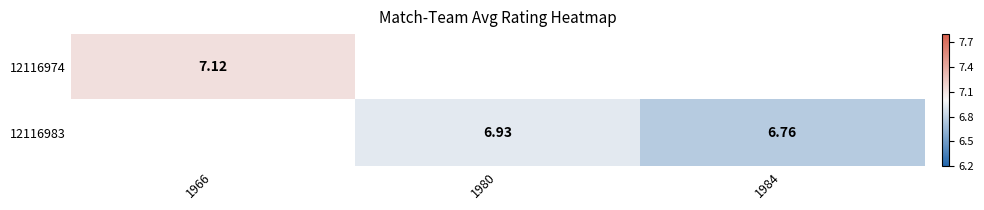

Is the value of 12116983 at 1980 greater than the value of 12116974 at 1966?

No